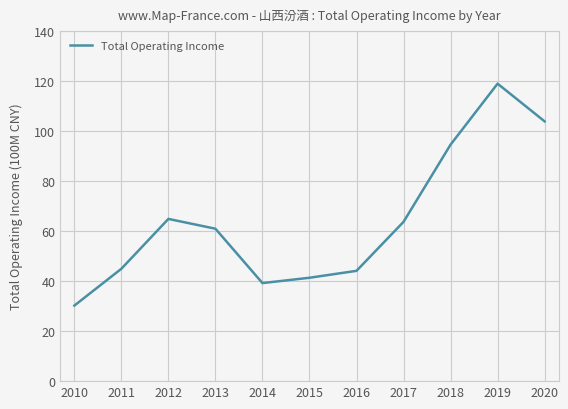

Approximately how many times larger is the value at 2010 compared to 2020?

0.3